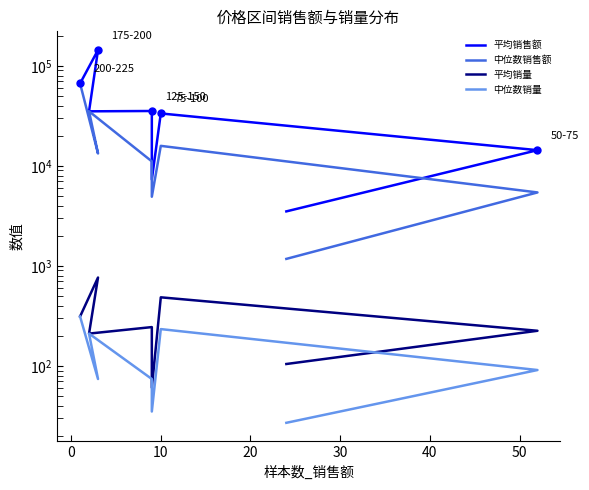

List the series in order of their peak value, highest first.

平均销售额, 中位数销售额, 平均销量, 中位数销量